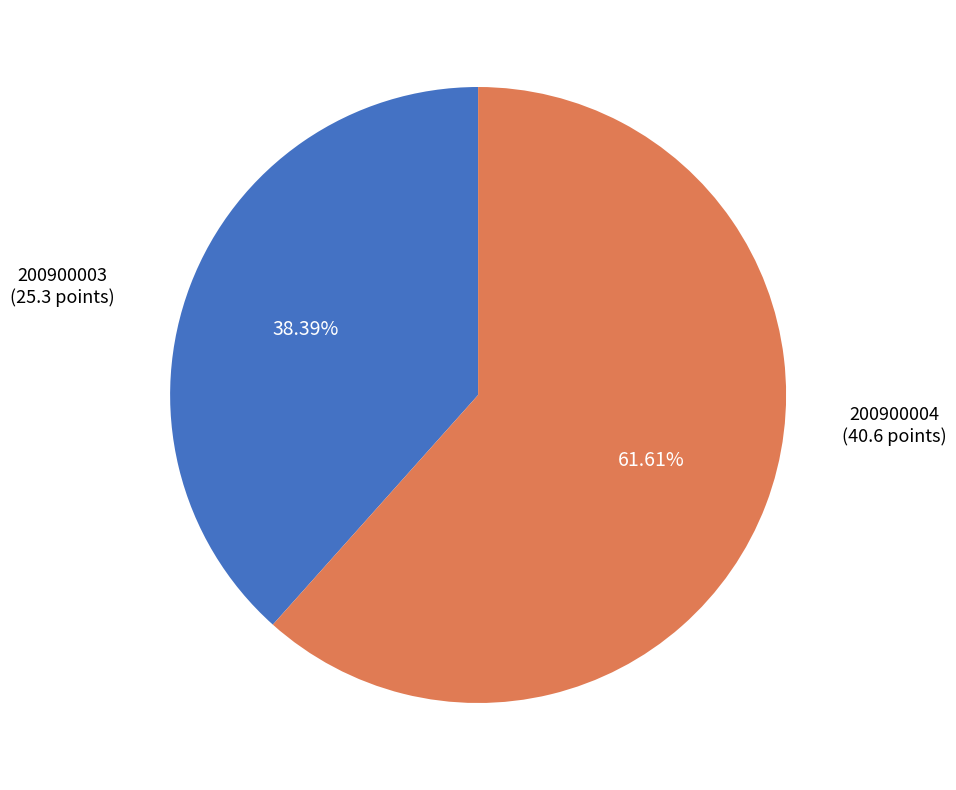

How much of the chart is everything except 200900003?

61.6%